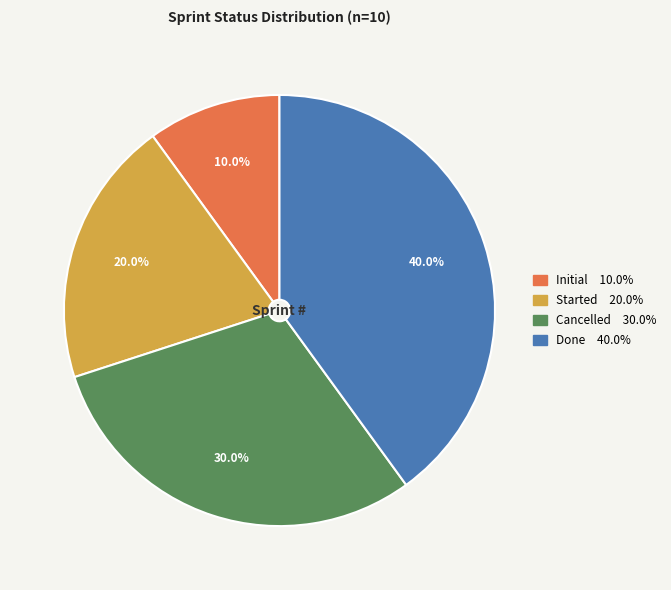

Is there any slice that represents more than half of the pie?

No